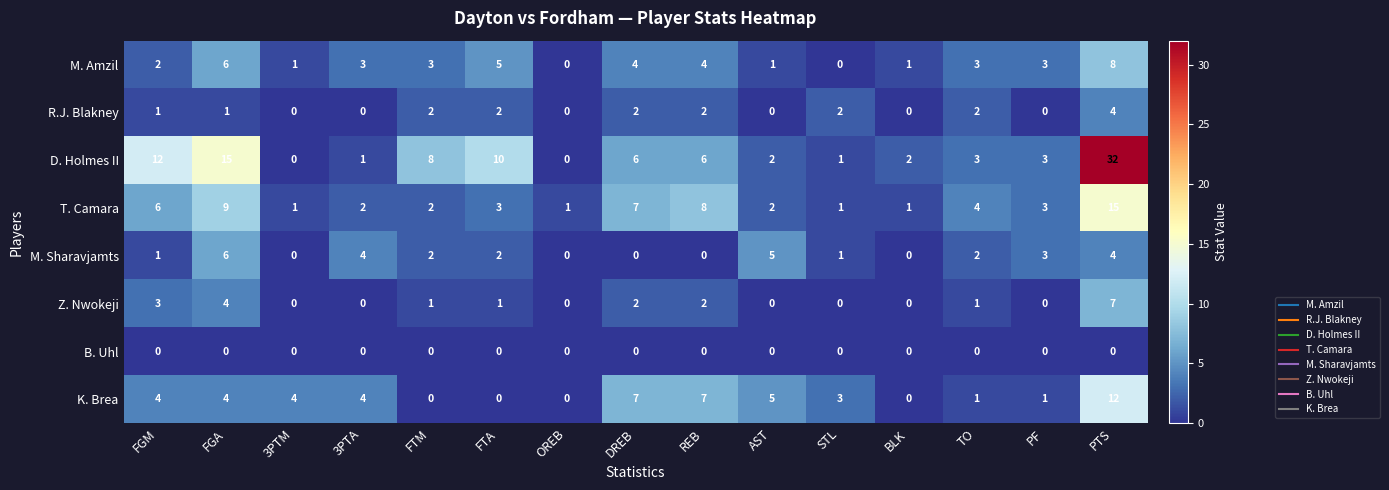

What is the sum of the Z. Nwokeji values at OREB and FGA?

4